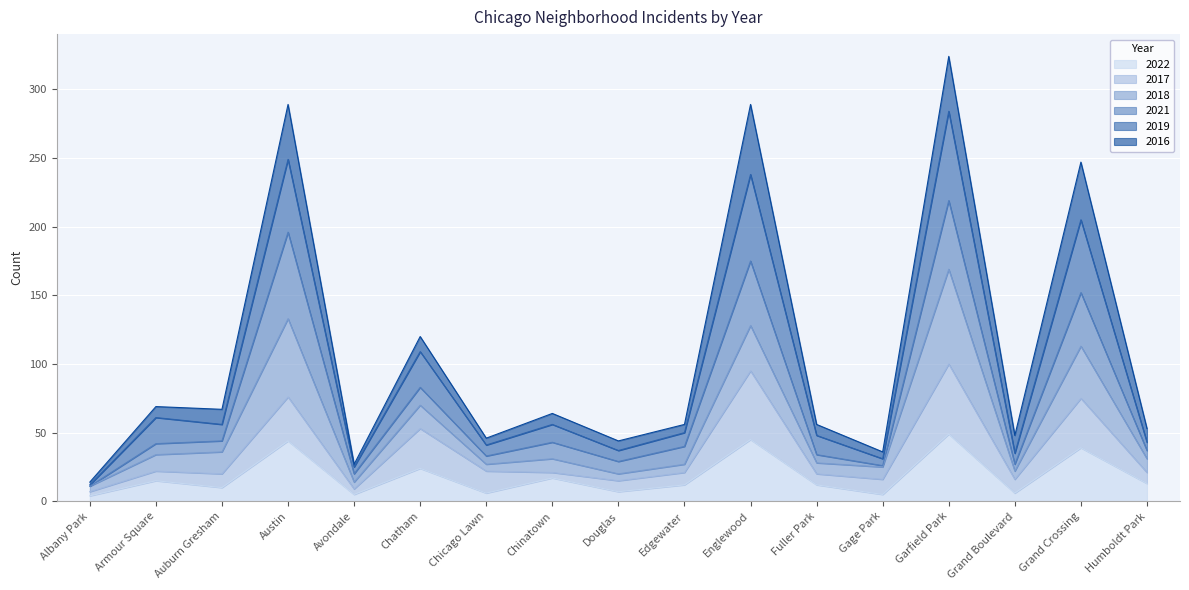

What are all the series names shown in the legend?

2022, 2017, 2018, 2021, 2019, 2016